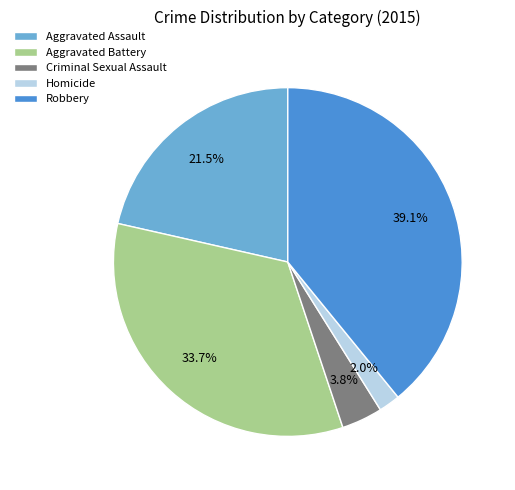

Which category has the smallest portion of the pie?

Homicide